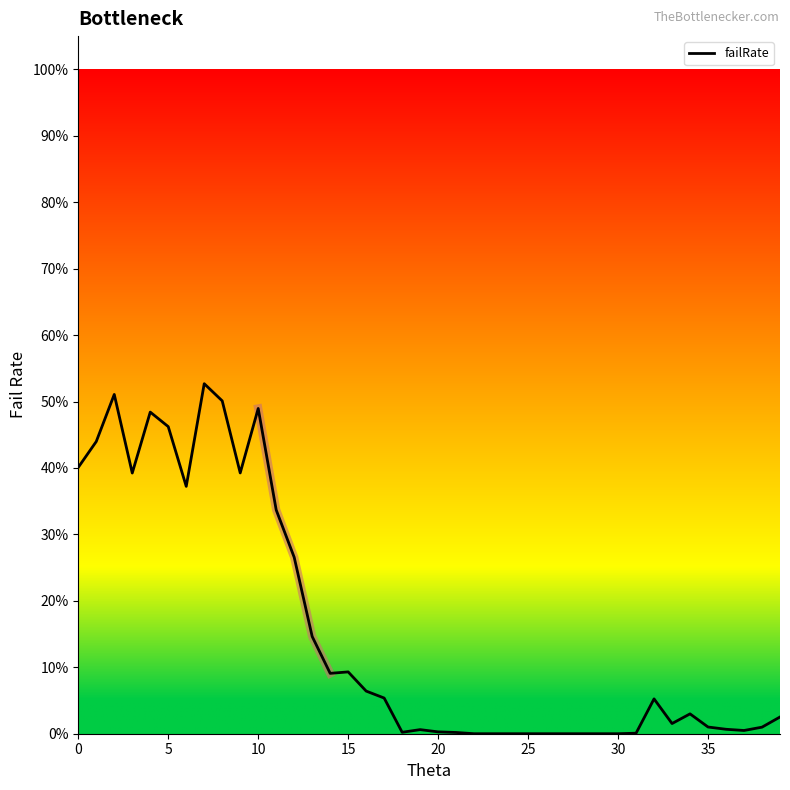

How many points are lower than both their immediate neighbors (excluding endpoints)?

7